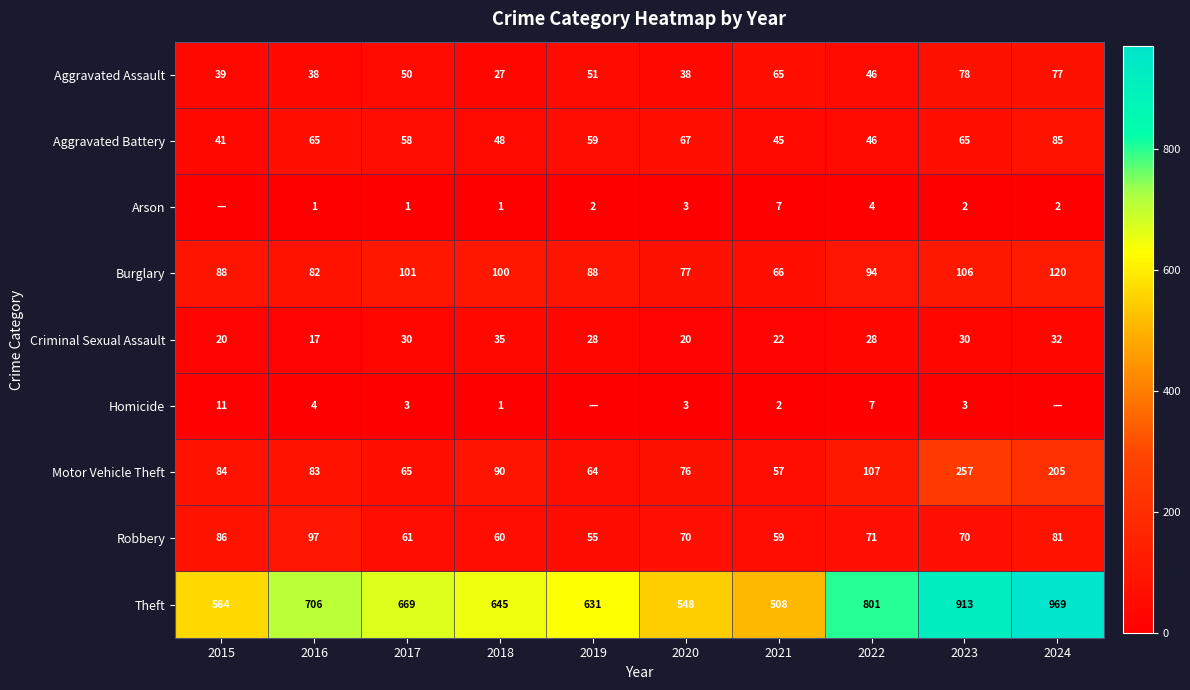

Is it true that Theft equals 801 at 2022?

True